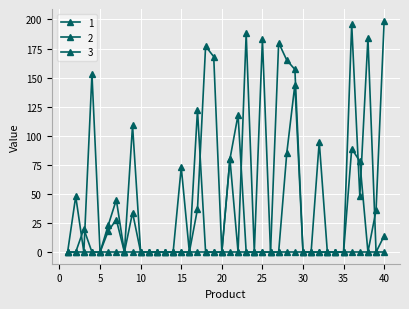

How many series are shown in this chart?

3